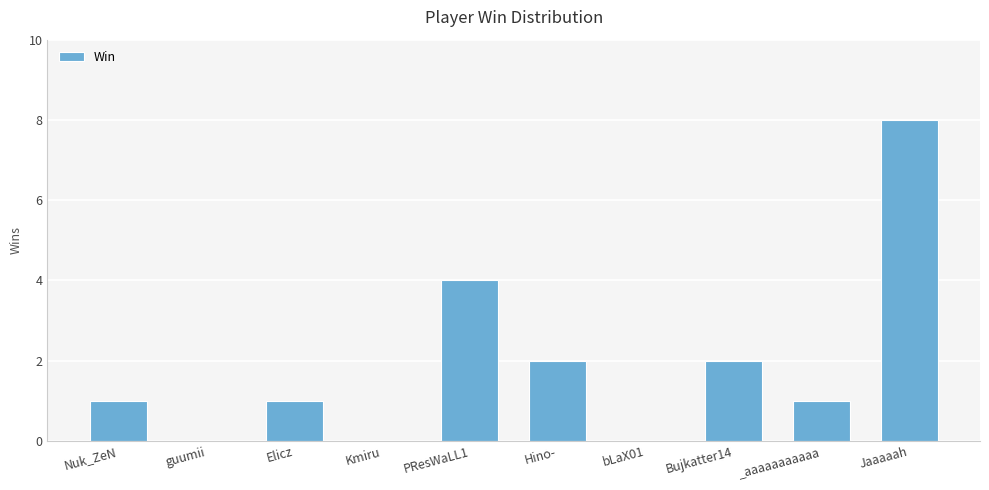

Which has a higher value, Bujkatter14 or Elicz?

Bujkatter14